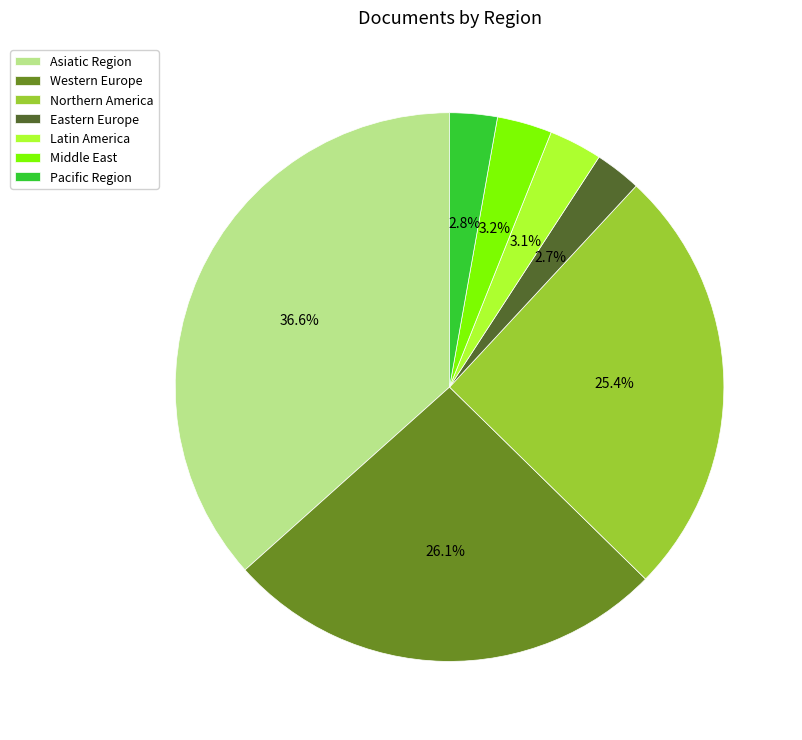

Which category has the biggest portion of the pie?

Asiatic Region